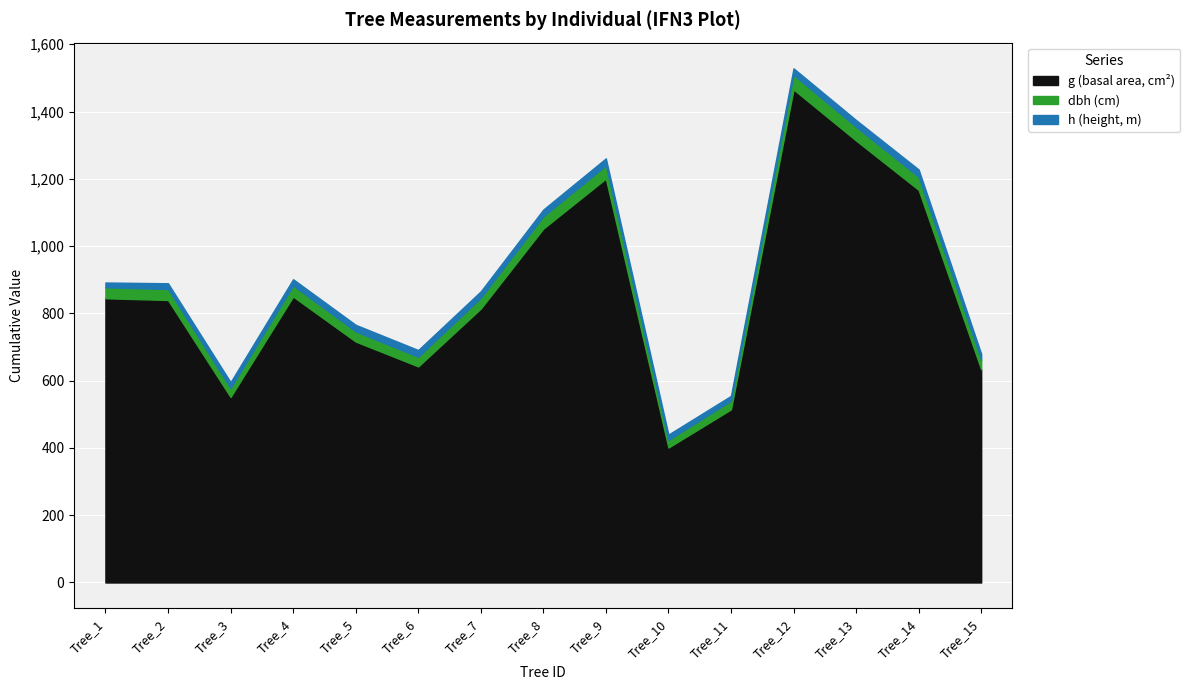

Where is the first local minimum for h?

Tree_7